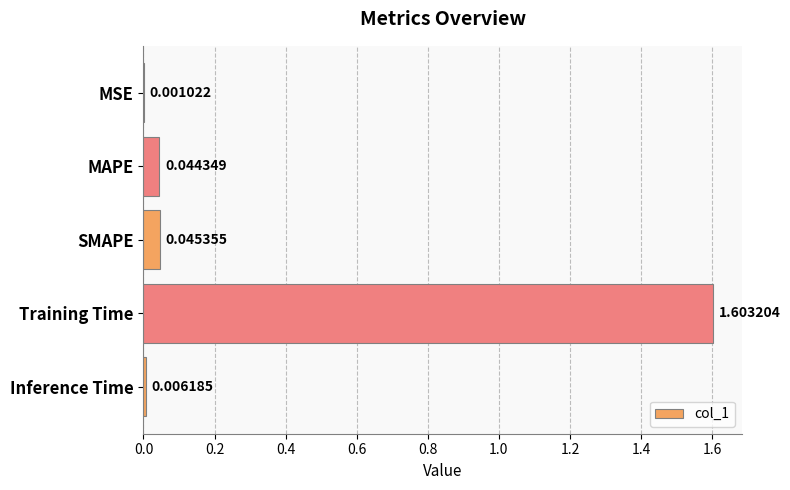

At which category does the chart reach its peak across all series?

Training Time